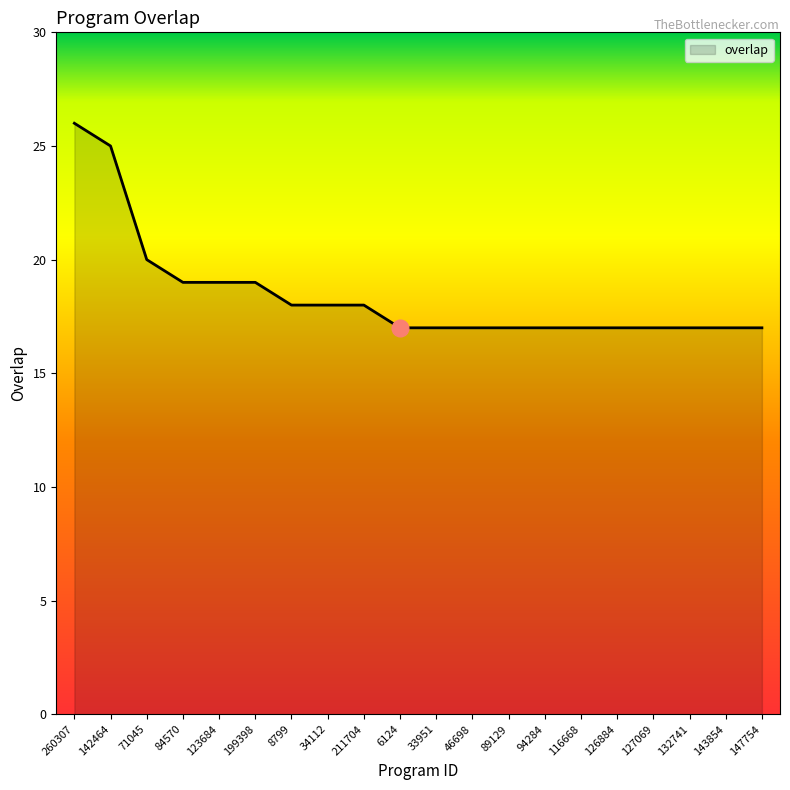

Which has a higher value, 147754 or 71045?

71045